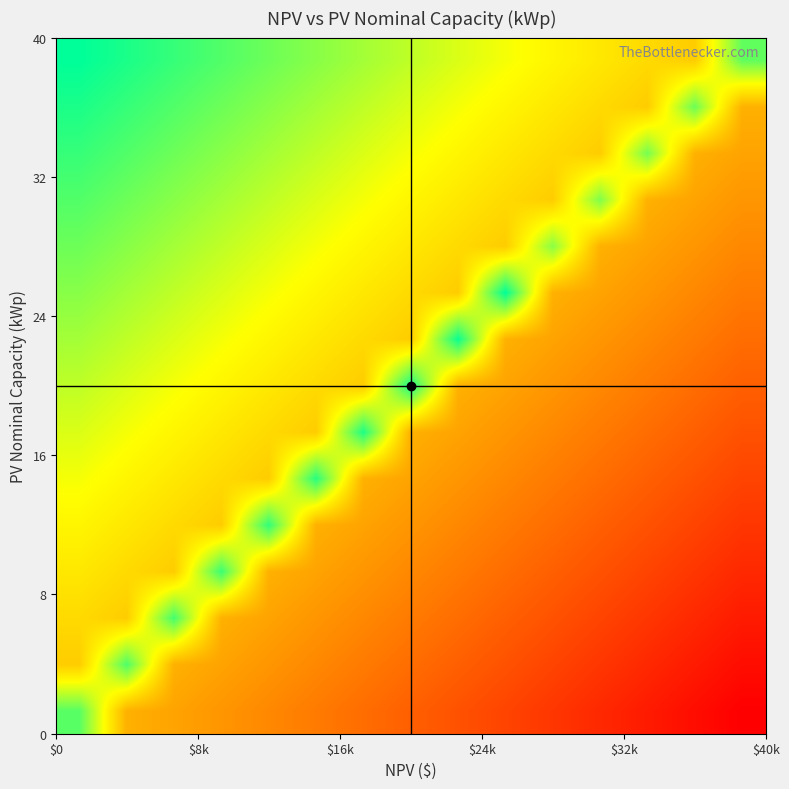

At how many categories does at least one series exceed 0?

15